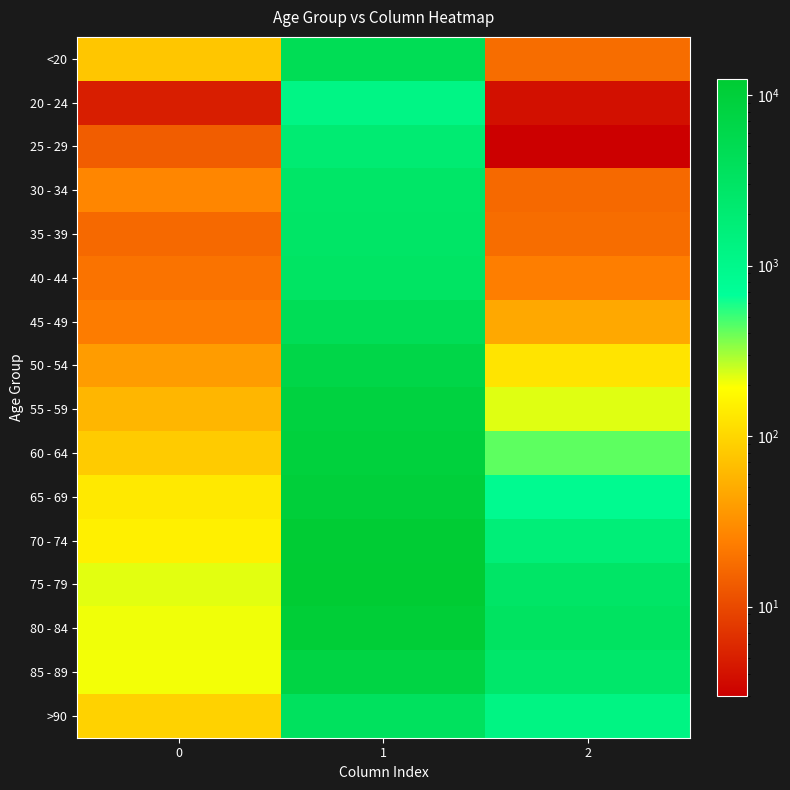

Which category has the lowest value across all series?

2